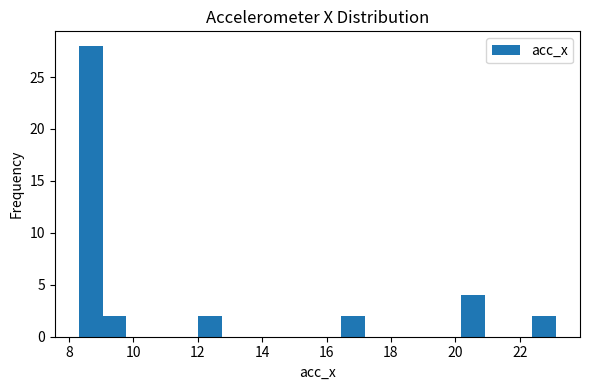

Around what value on the x-axis is the tallest bar? Give the approximate position of its centre, as read against the axis.

8.6